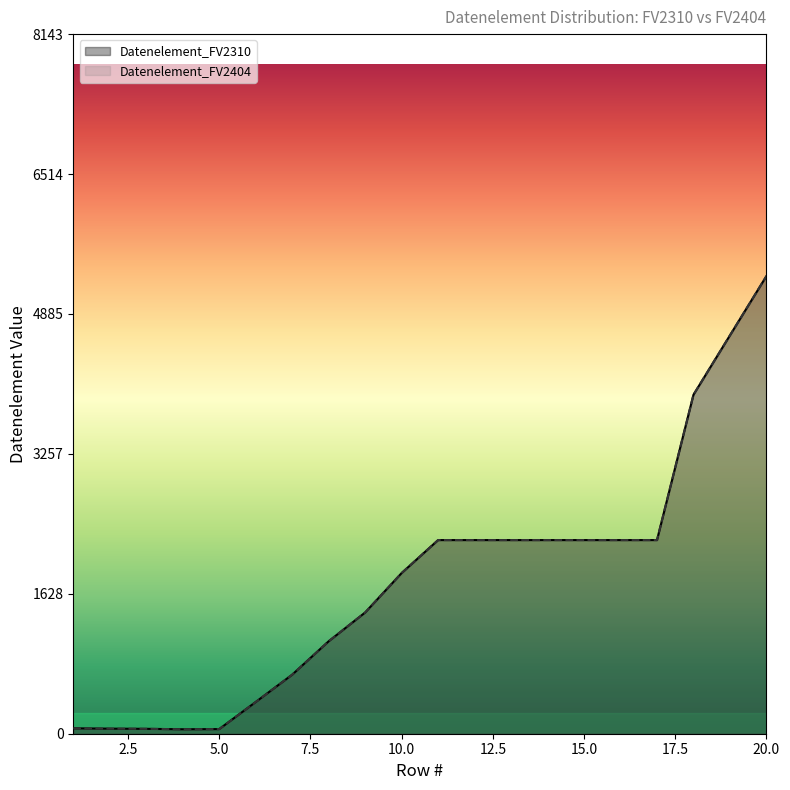

Which category has the lowest value in the Datenelement_FV2310 series?

5